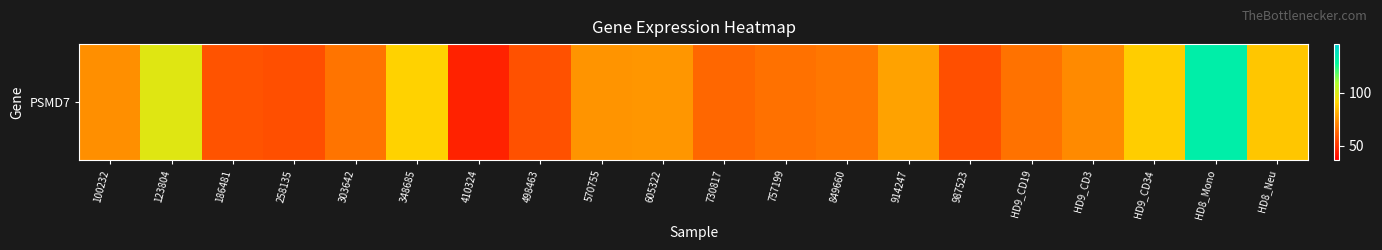

What is the sum of all values?

1481.3